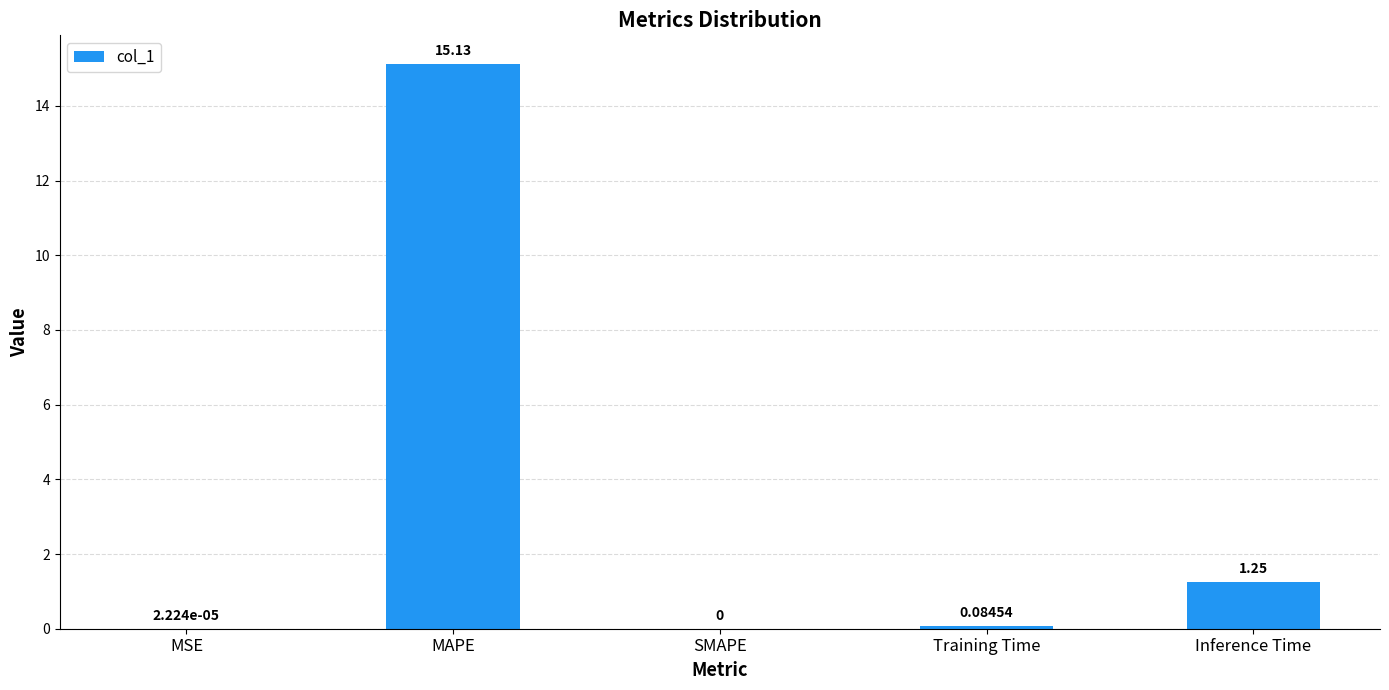

Between SMAPE and MSE, which is larger?

MSE